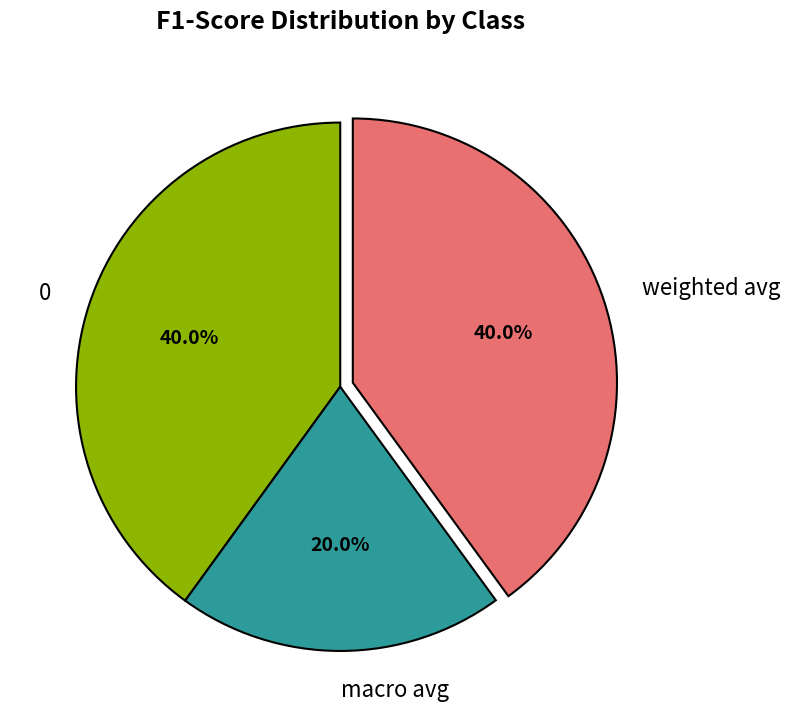

Does weighted avg account for over 50% of the chart?

No